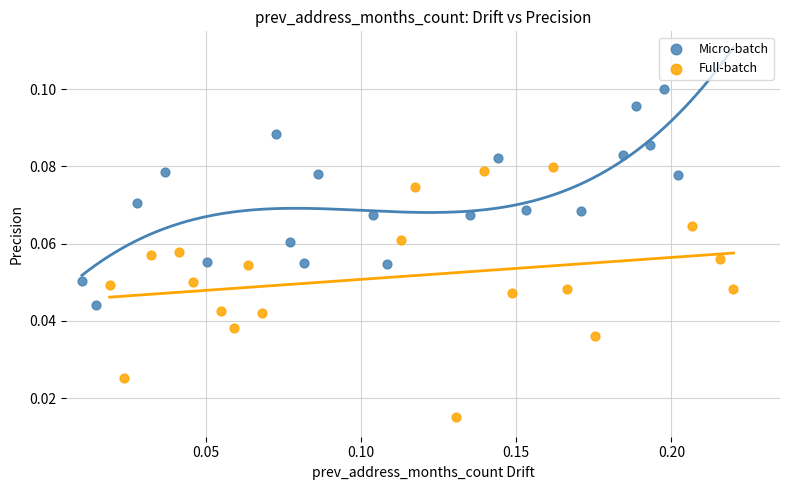

Which series has the largest Y range (max minus min)?

Full-batch